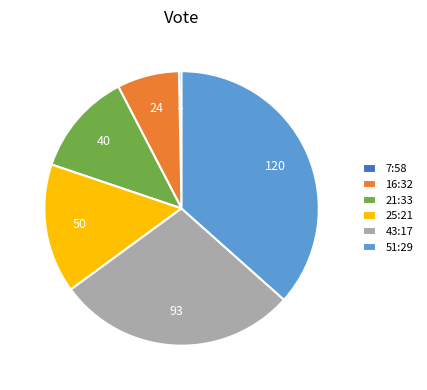

What is the largest slice in the pie chart?

51:29